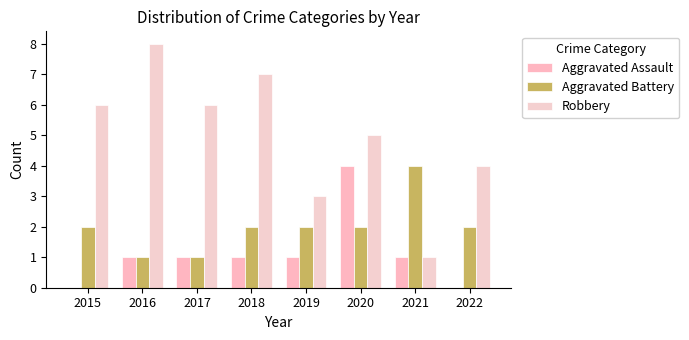

Reading left to right, what are all the values shown in this chart?

Aggravated Assault: 2015=0	2016=1	2017=1	2018=1	2019=1	2020=4	2021=1	2022=0
Aggravated Battery: 2015=2	2016=1	2017=1	2018=2	2019=2	2020=2	2021=4	2022=2
Robbery: 2015=6	2016=8	2017=6	2018=7	2019=3	2020=5	2021=1	2022=4